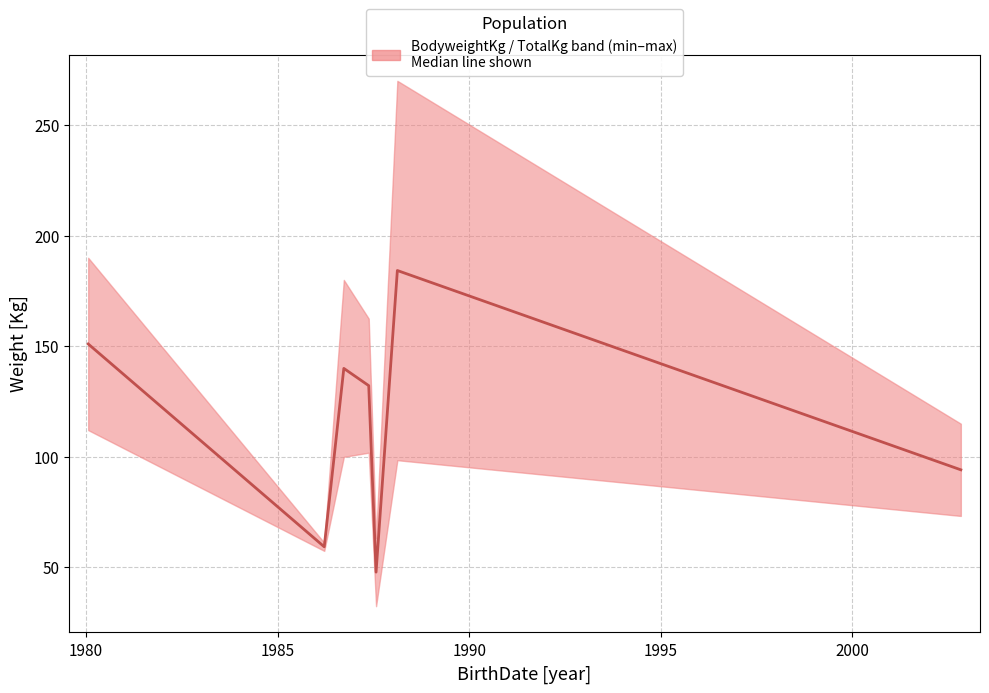

What is the sum of all values?

808.9